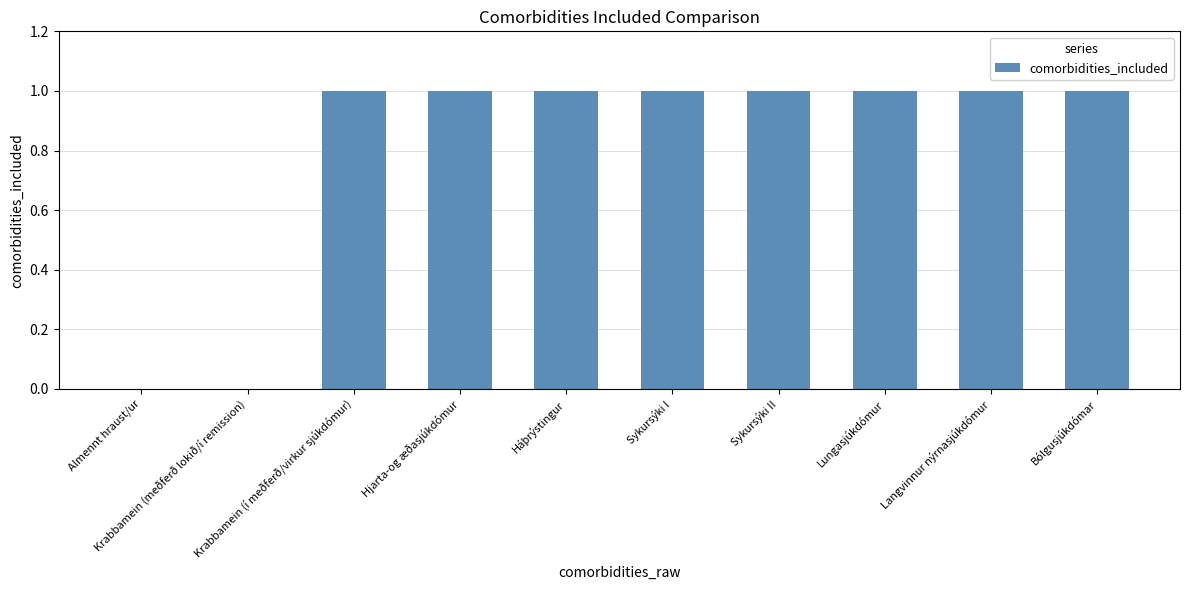

What value does the data have at Bólgusjúkdómar?

1